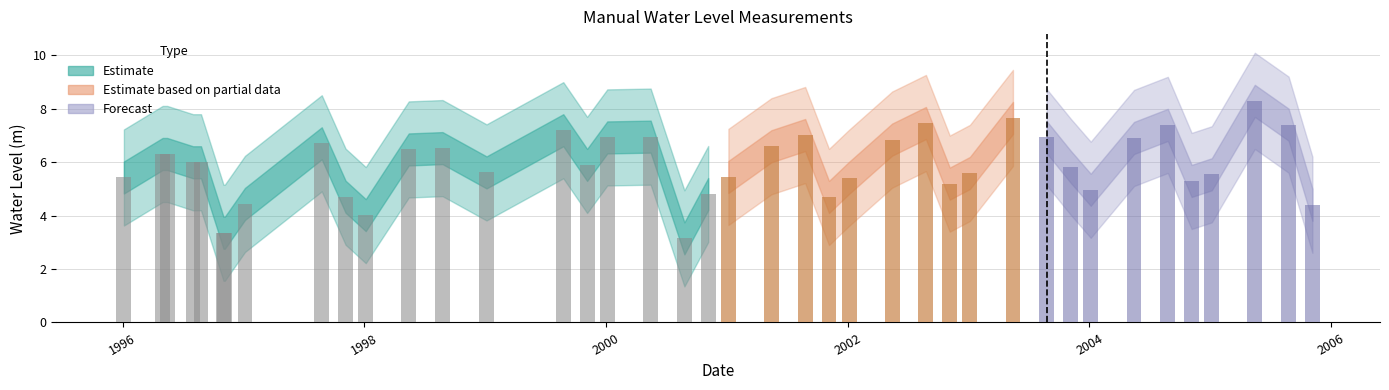

Rank the categories by value from lowest to highest.

2000-08-25, 1996-11-01, 1996-11-05, 1998-01-05, 2005-11-05, 1997-01-05, 2001-11-05, 1997-11-05, 2000-11-05, 2004-01-05, 2002-11-05, 2004-11-05, 2002-01-05, 1996-01-05, 2001-01-05, 2005-01-05, 2003-01-05, 1999-01-05, 2003-11-05, 1999-11-05, 1996-08-01, 1996-08-25, 1996-05-01, 1996-05-15, 1998-05-15, 1998-08-25, 2001-05-15, 1997-08-25, 2002-05-15, 2004-05-15, 2000-01-05, 2003-08-25, 2000-05-15, 2001-08-25, 1999-08-25, 2004-08-25, 2005-08-25, 2002-08-25, 2003-05-15, 2005-05-15